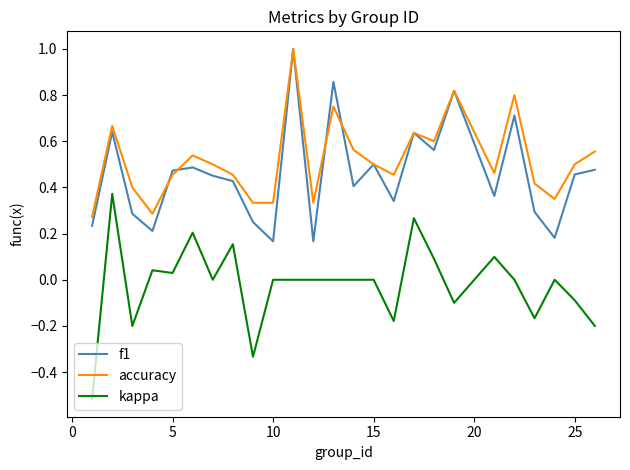

True or false: kappa and f1 intersect in this chart.

False